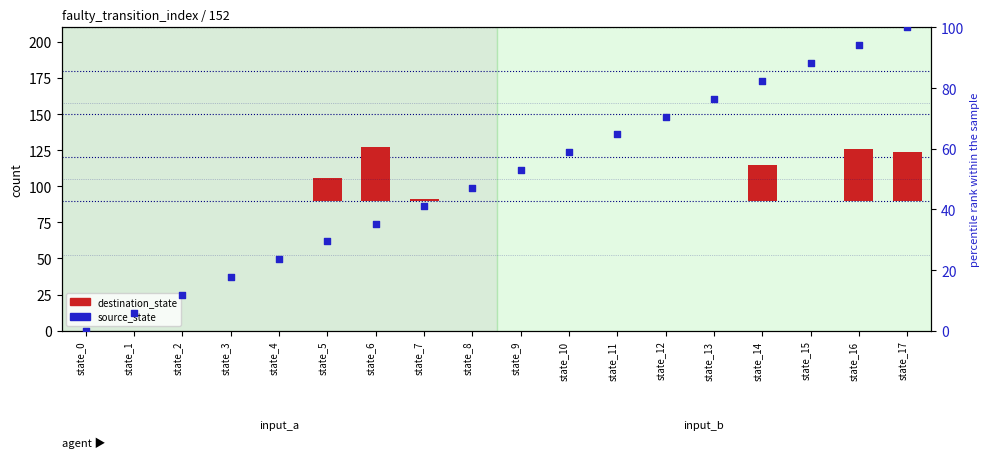

Which series contains the highest Y value?

source_state